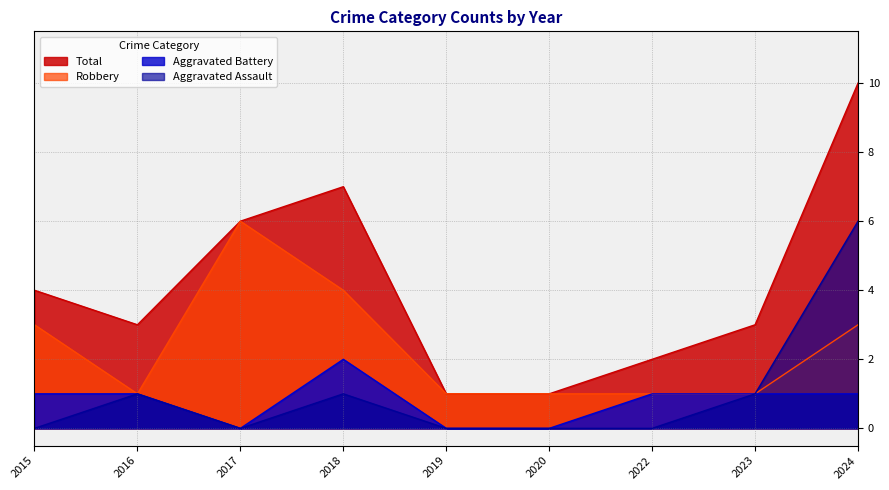

Is it true that Total equals 3 at 2022?

False